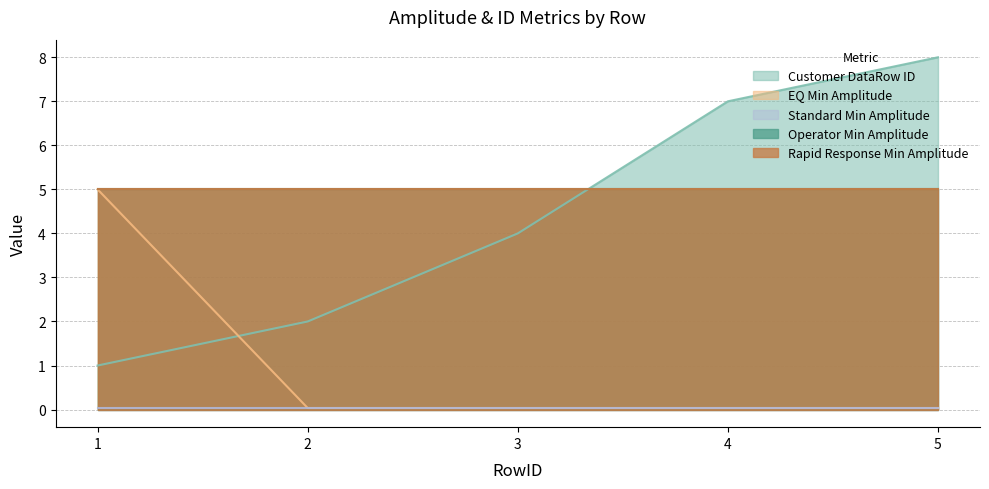

True or false: Customer DataRow ID has more than 2 points higher than both neighbors.

False